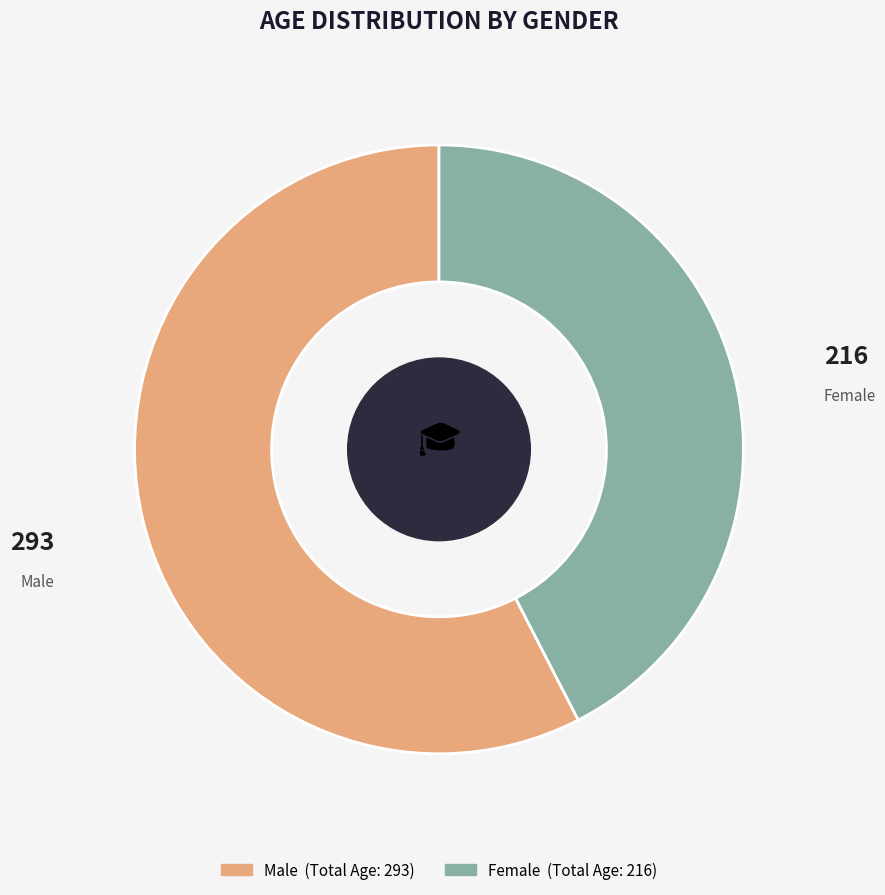

Is there a majority slice in this chart?

Yes